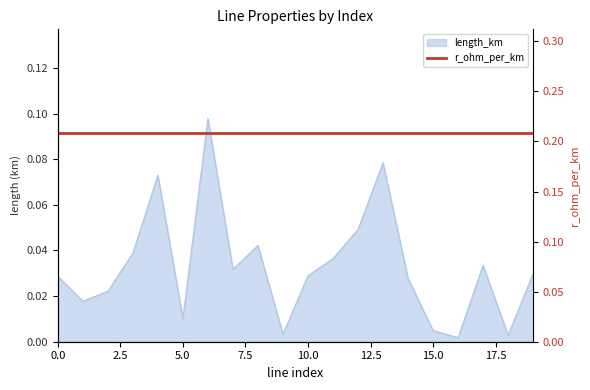

Reading left to right, extract all data points from this chart.

0=0.0	1=0.0	2=0.0	3=0.0	4=0.1	5=0.0	6=0.1	7=0.0	8=0.0	9=0.0	10=0.0	11=0.0	12=0.0	13=0.1	14=0.0	15=0.0	16=0.0	17=0.0	18=0.0	19=0.0